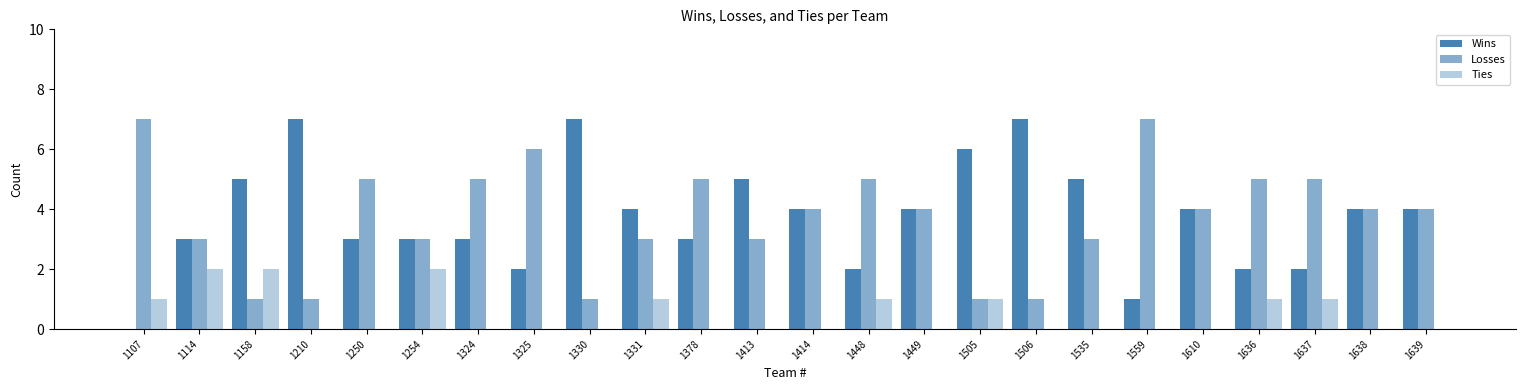

How many distinct data groups are displayed?

3